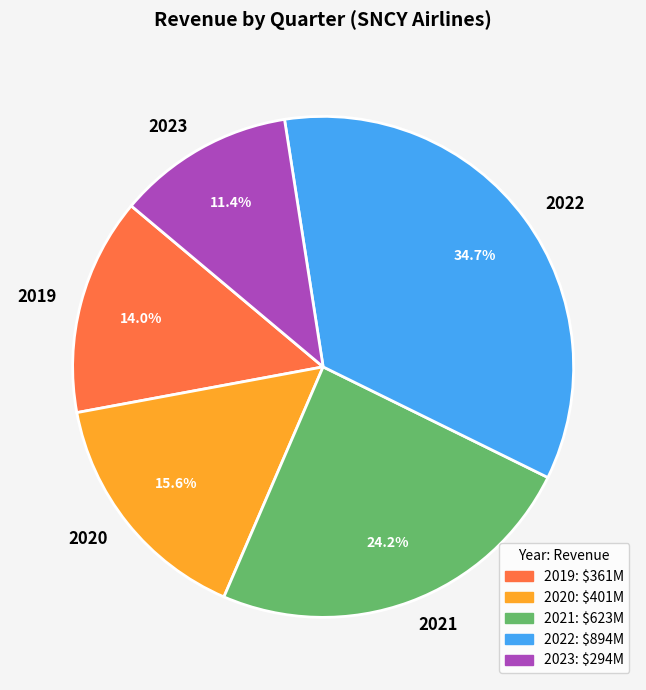

Is there any slice that represents more than half of the pie?

No